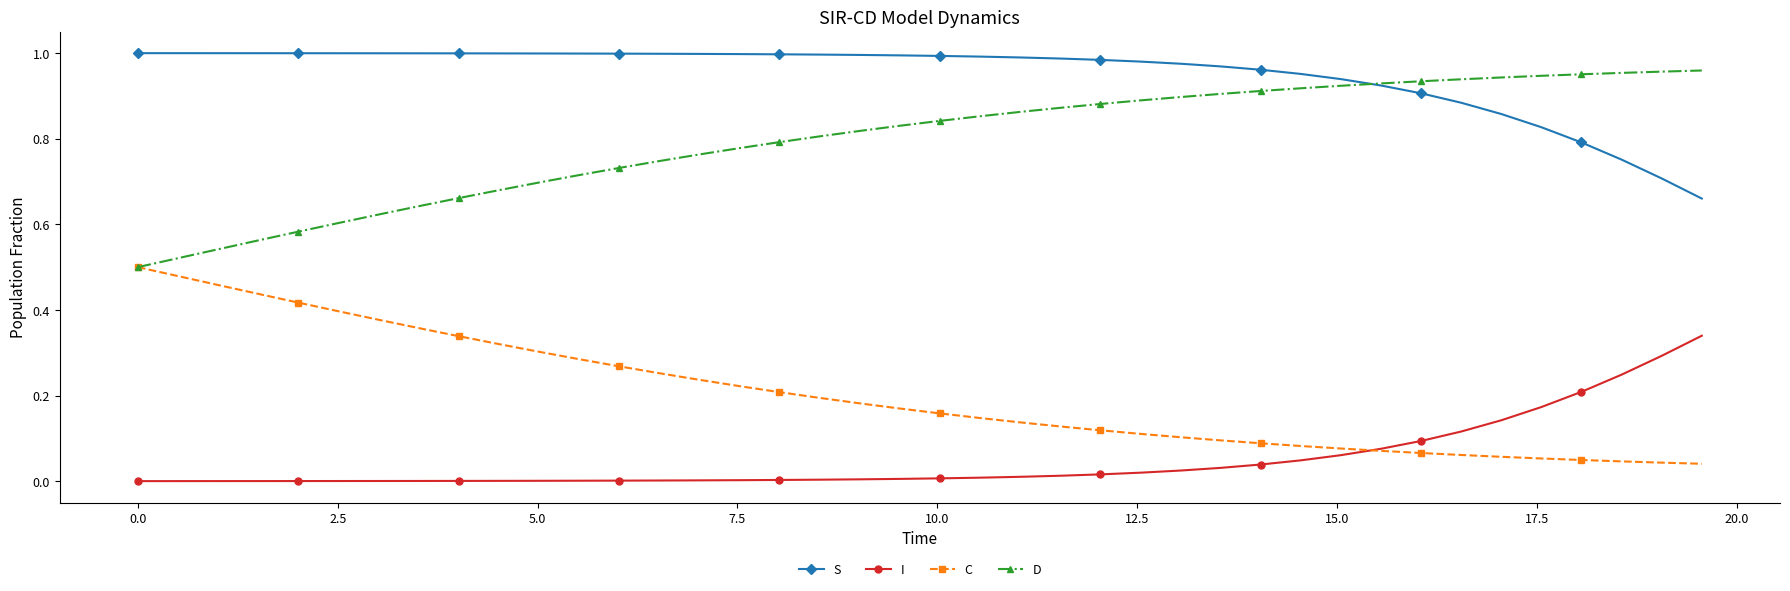

Which series ends up on top after the final intersection of I and C?

I